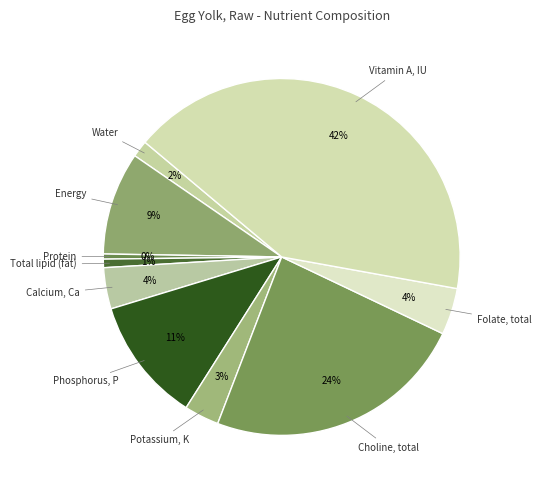

Count the number of slices in the pie.

10